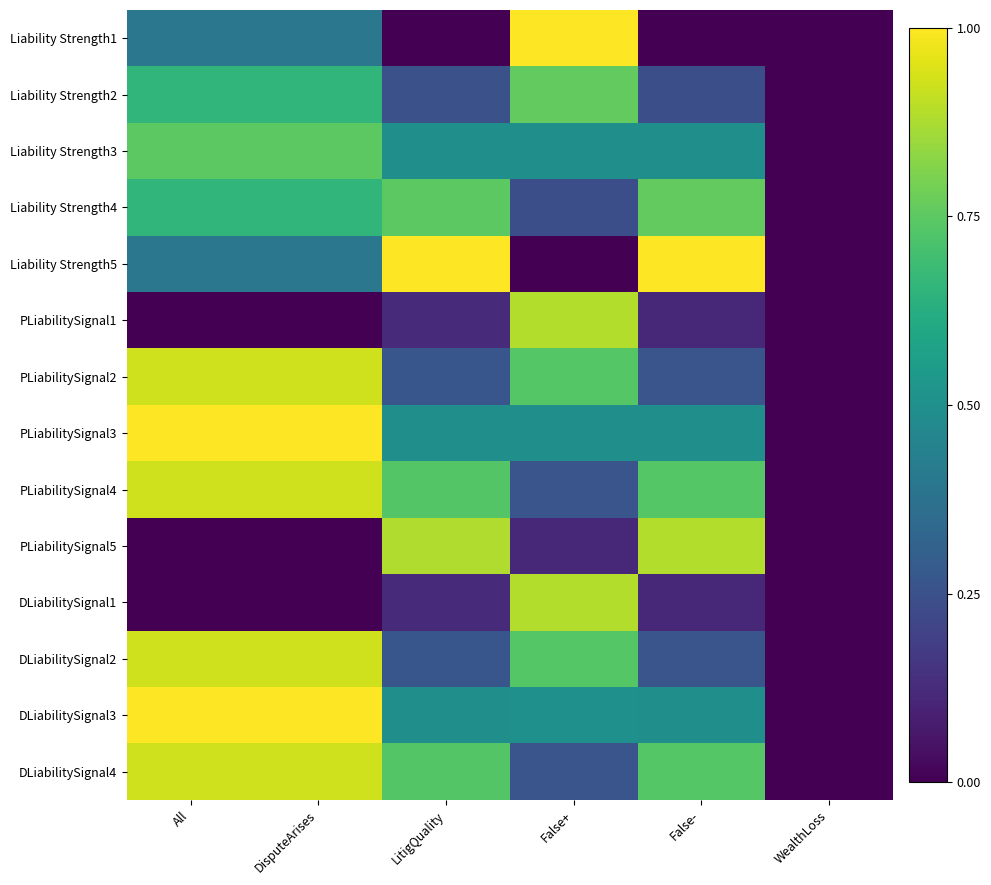

Between DisputeArises and False+, which series saw the biggest shift?

DLiabilitySignal1